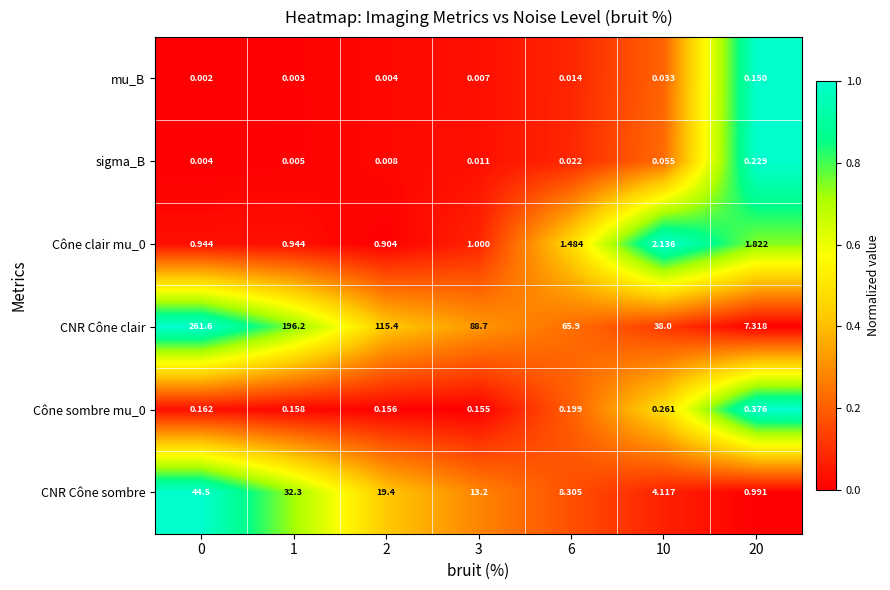

Which series has the largest range (max minus min)?

CNR Cône clair